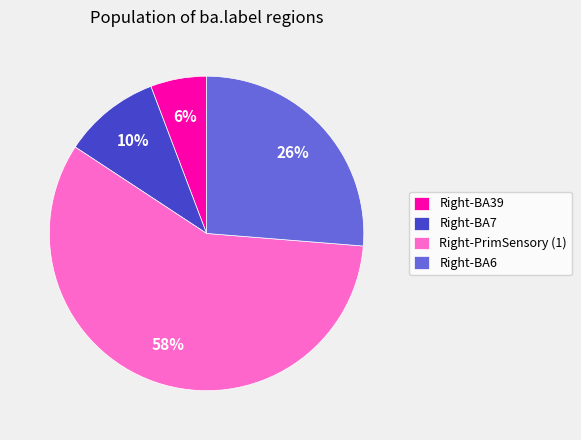

To the nearest percent, what is the average slice percentage?

25%